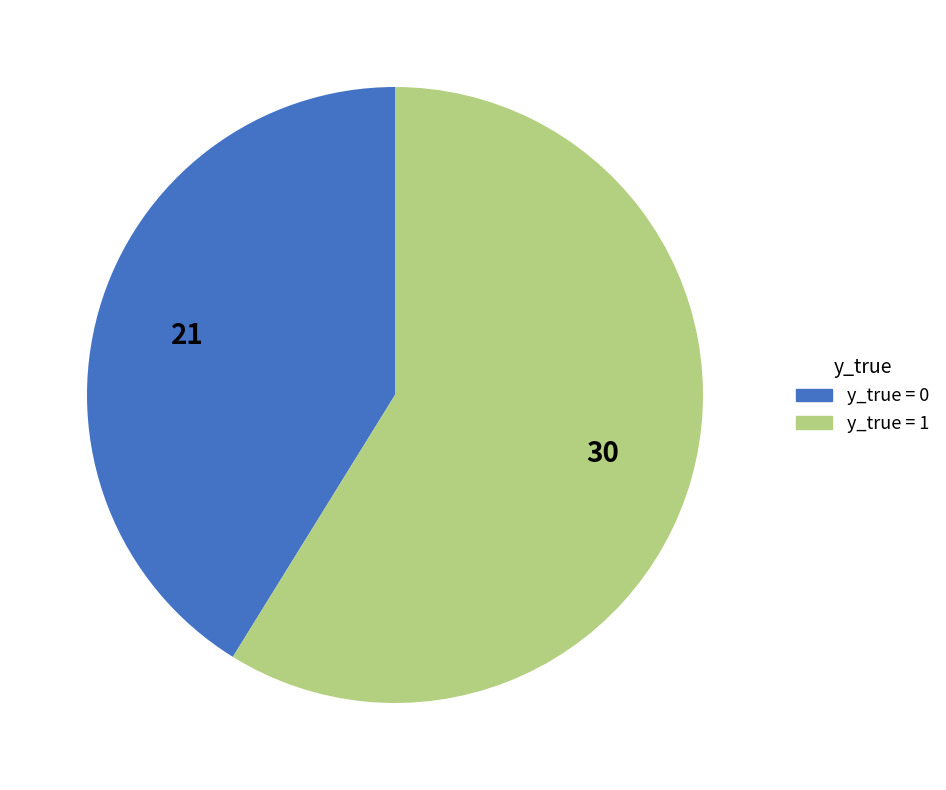

What is the majority slice?

y_true = 1